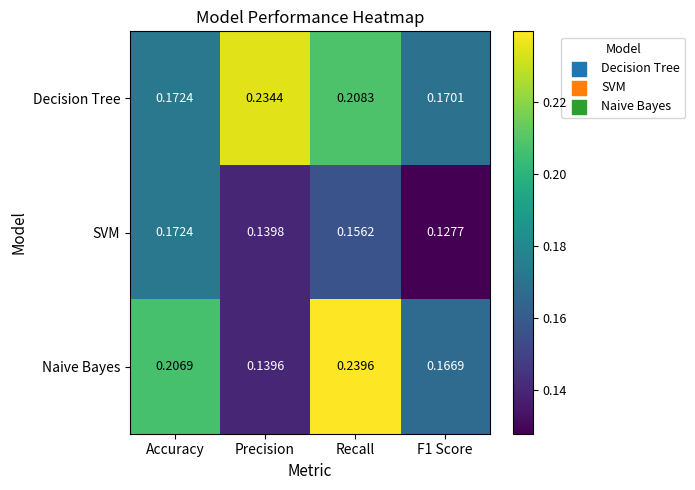

Which label corresponds to the largest value in the chart?

Recall